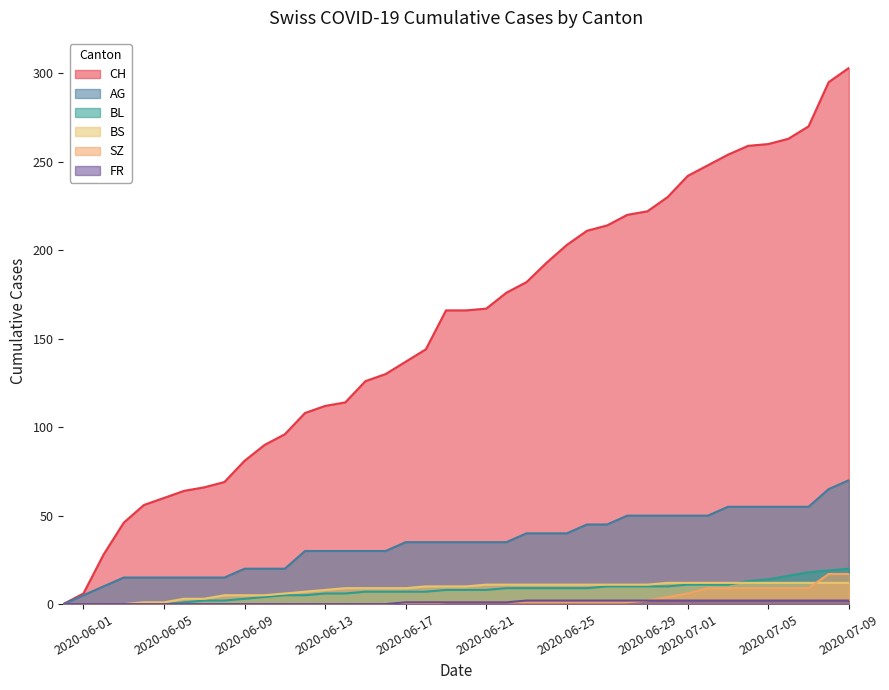

Which series has the widest spread of values?

CH